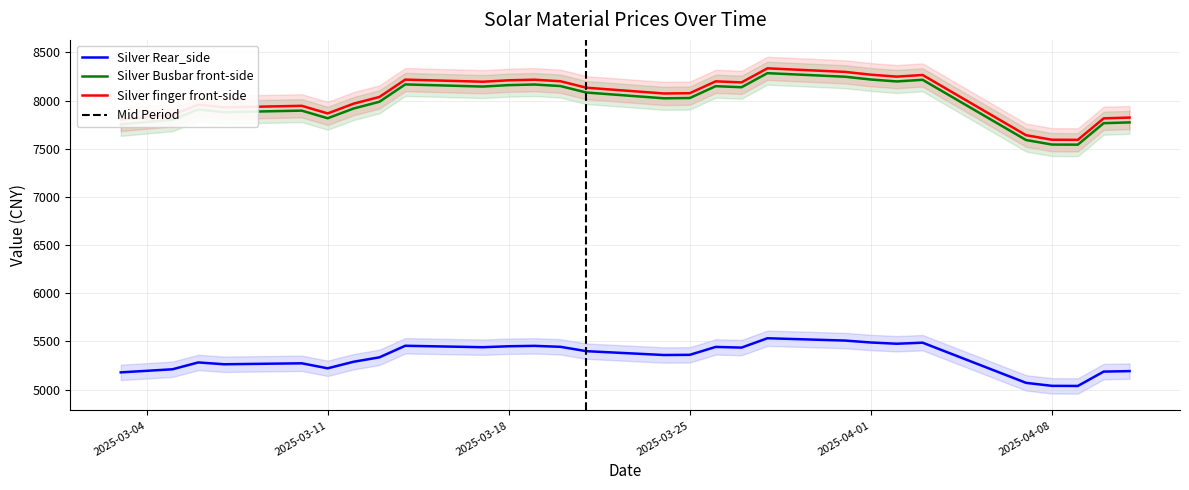

Does the chart display data point markers on the line(s)?

No